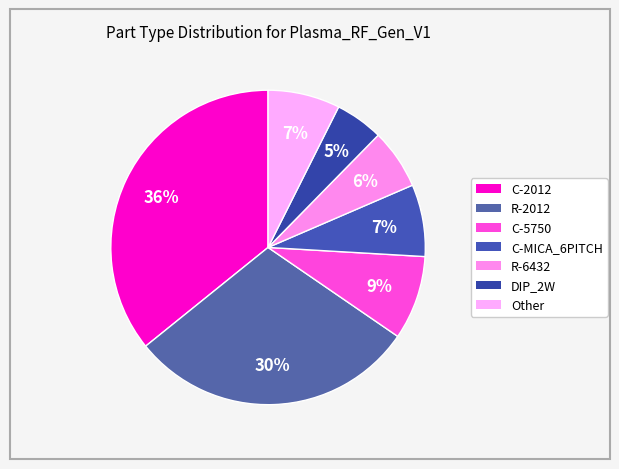

How many segments does this pie chart have?

7